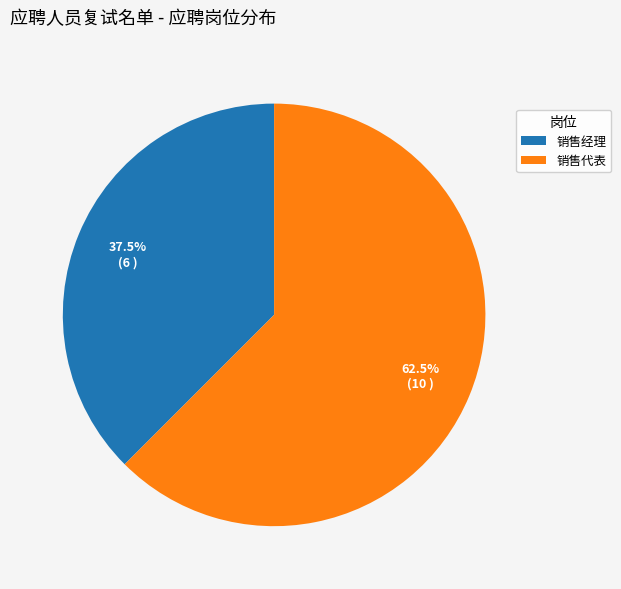

Combined, do 销售代表 and 销售经理 account for over 50%?

Yes